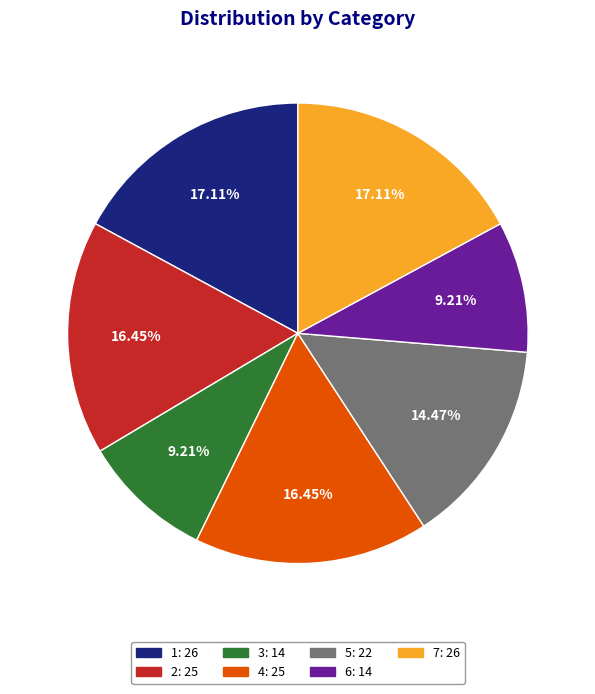

Is it true that 6 is 9% of the pie?

True